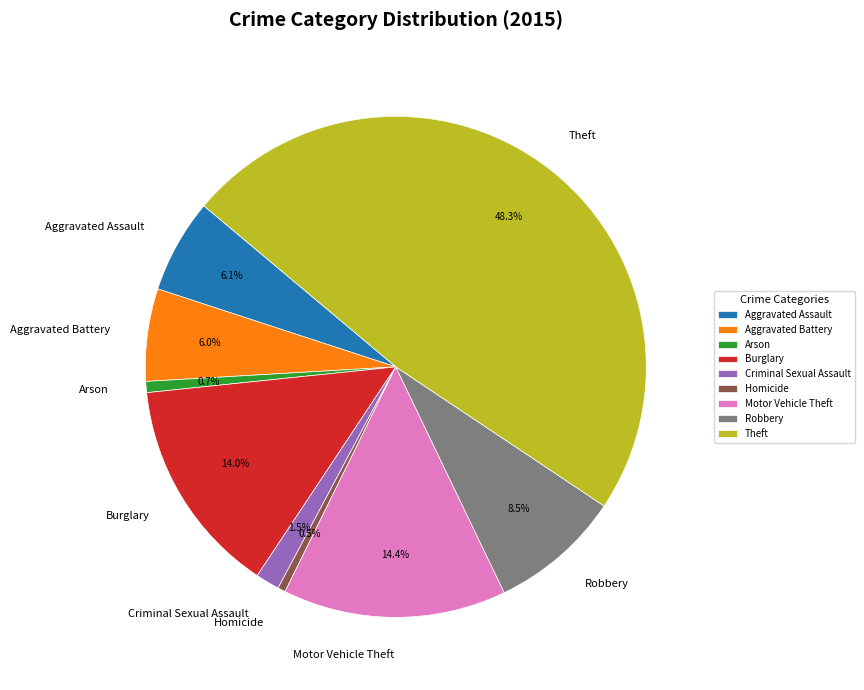

Which category has the biggest portion of the pie?

Theft